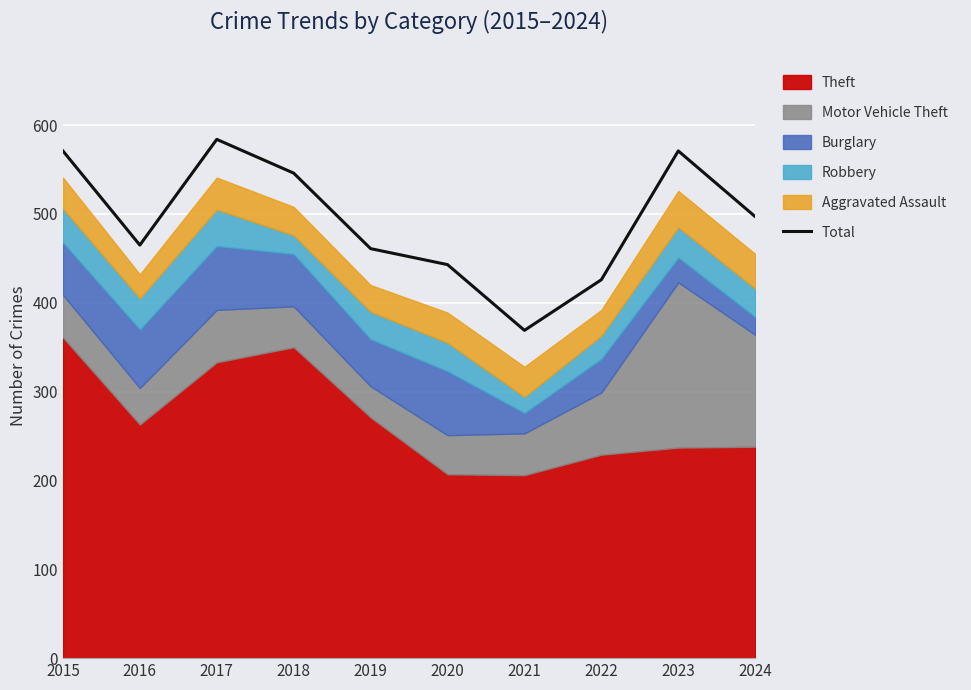

What is the smallest value displayed?

369